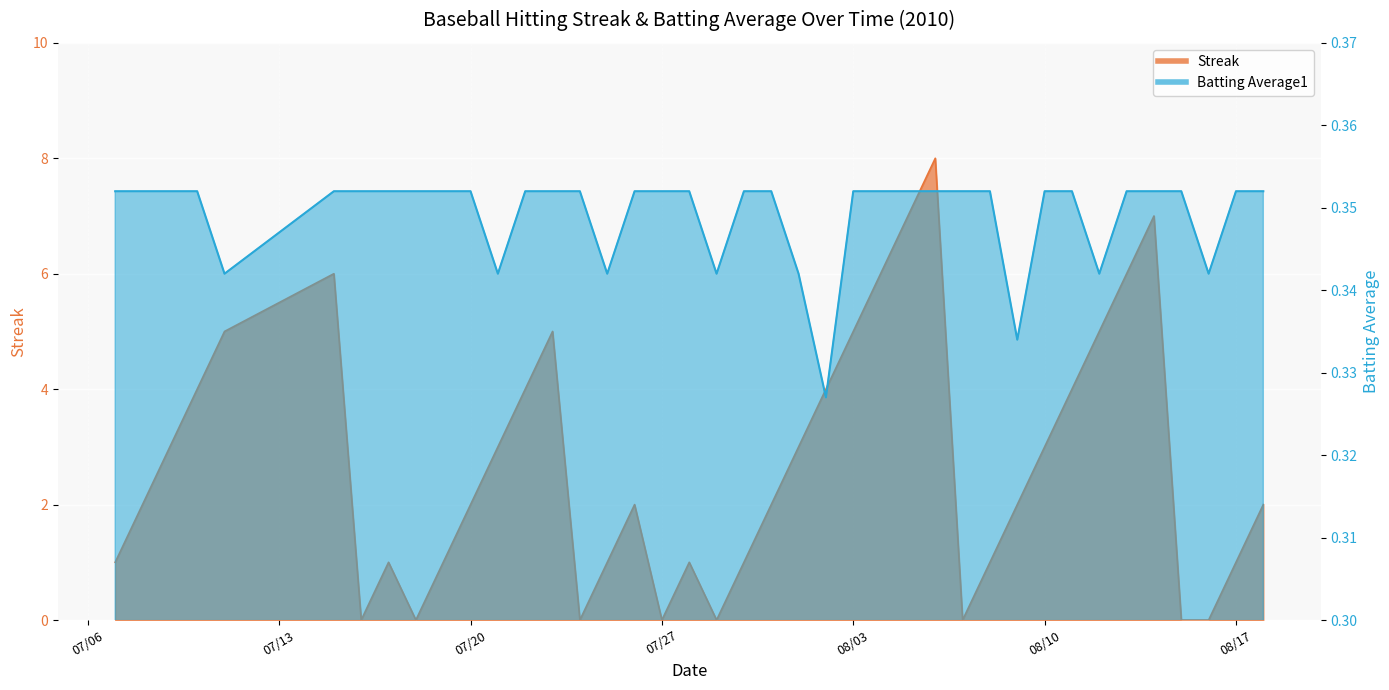

Rank the categories by Batting Average1 value from highest to lowest.

2010-07-07, 2010-07-08, 2010-07-09, 2010-07-10, 2010-07-15, 2010-07-16, 2010-07-17, 2010-07-18, 2010-07-19, 2010-07-20, 2010-07-22, 2010-07-23, 2010-07-24, 2010-07-26, 2010-07-27, 2010-07-28, 2010-07-30, 2010-07-31, 2010-08-03, 2010-08-04, 2010-08-05, 2010-08-06, 2010-08-07, 2010-08-08, 2010-08-10, 2010-08-11, 2010-08-13, 2010-08-14, 2010-08-15, 2010-08-17, 2010-08-18, 2010-07-11, 2010-07-21, 2010-07-25, 2010-07-29, 2010-08-01, 2010-08-12, 2010-08-16, 2010-08-09, 2010-08-02